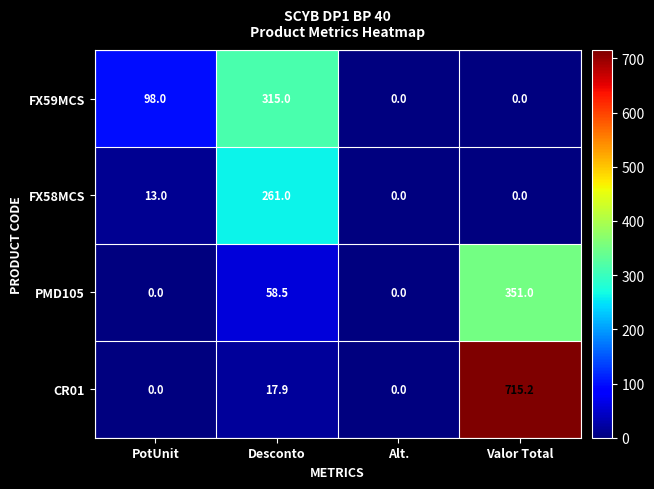

Reading right to left, extract all data points from this chart.

FX59MCS: 0.0	0.0	315.0	98.0
FX58MCS: 0.0	0.0	261.0	13.0
PMD105: 351.0	0.0	58.5	0.0
CR01: 715.2	0.0	17.9	0.0